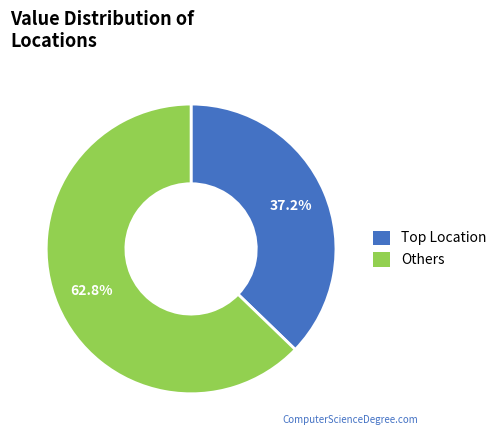

Does any single category account for the majority?

Yes